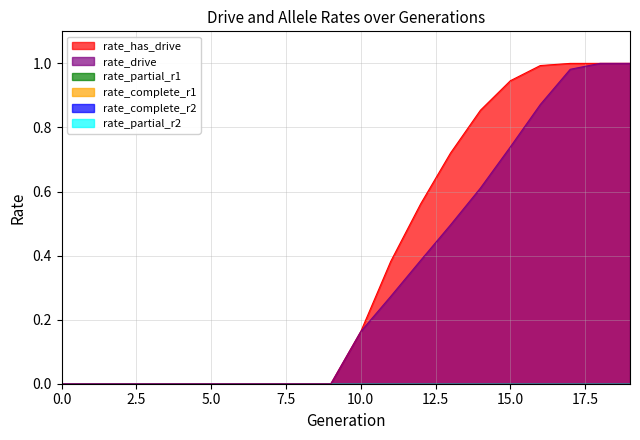

True or false: rate_complete_r2 and rate_complete_r1 intersect in this chart.

False